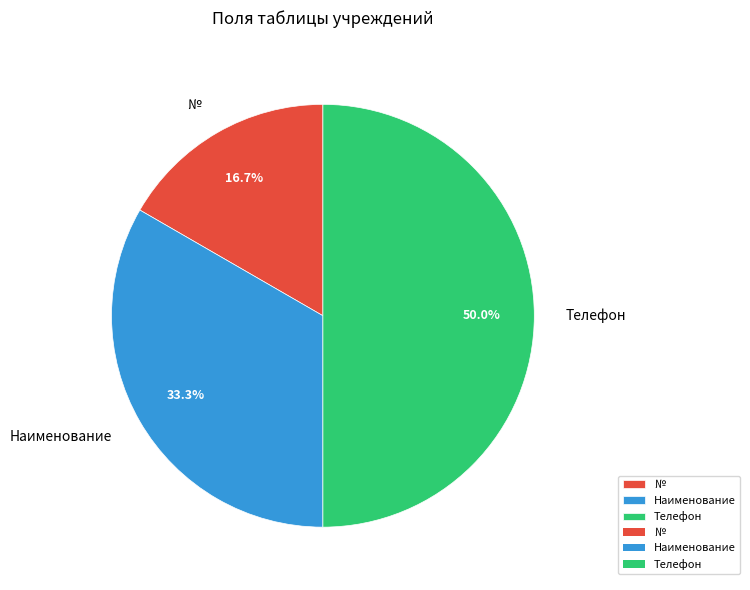

Does Наименование account for over 50% of the chart?

No